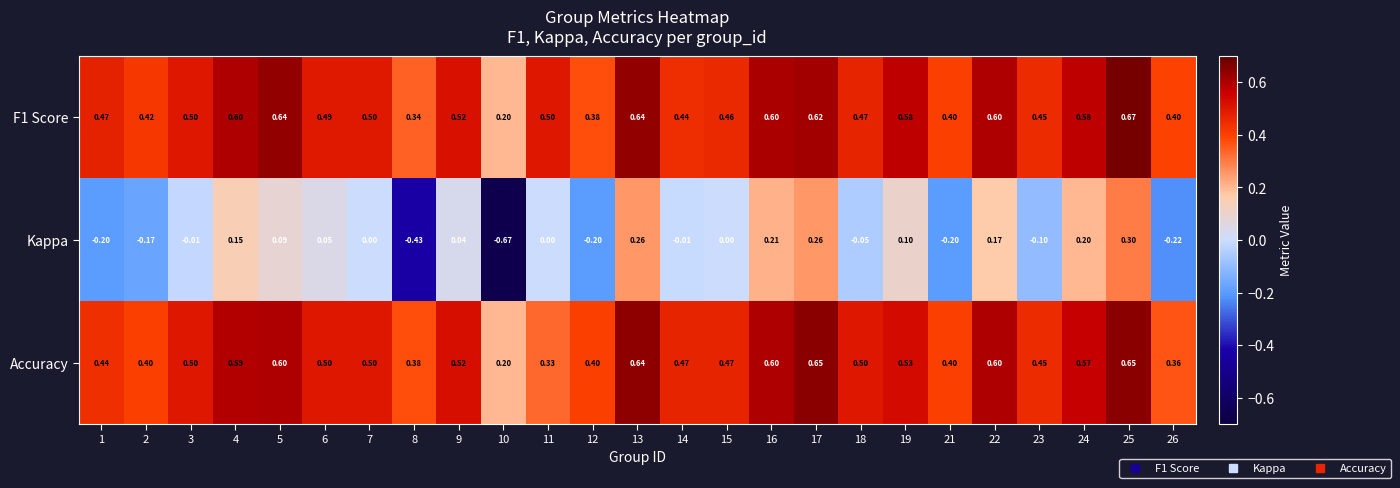

At which category is the sum across all series the highest?

25